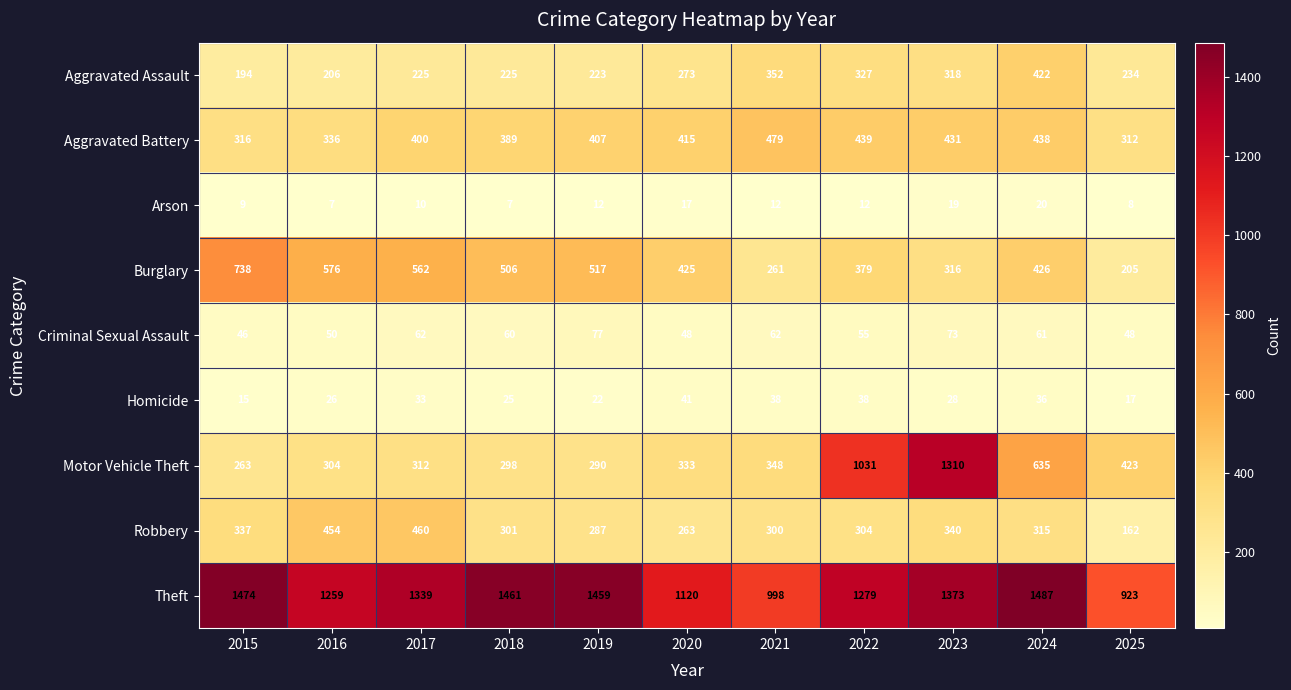

What is the total value across all series at 2018?

3272